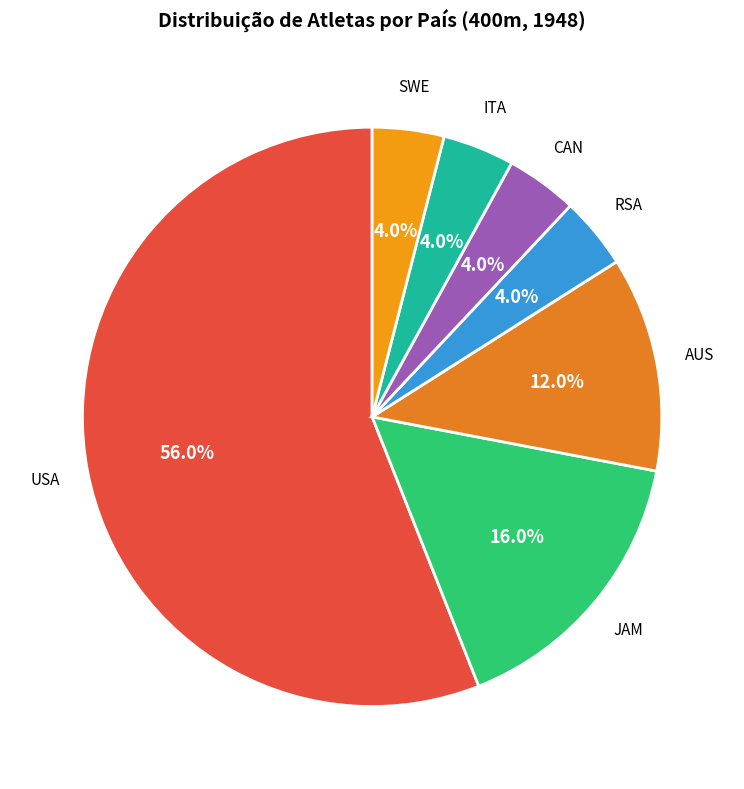

To the nearest percent, what is the difference between the AUS and JAM slice percentages?

4%